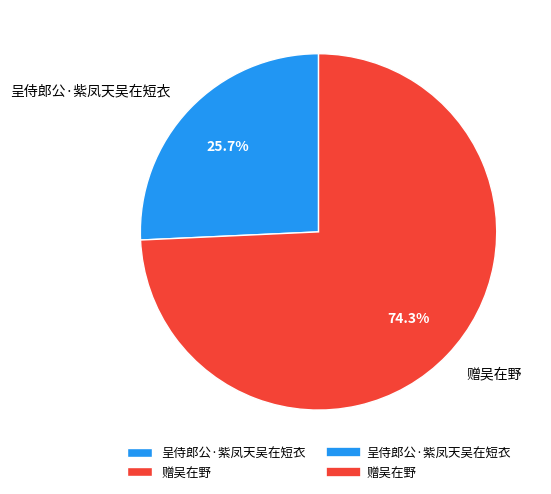

Does 呈侍郎公·紫凤天吴在短衣 account for over 50% of the chart?

No